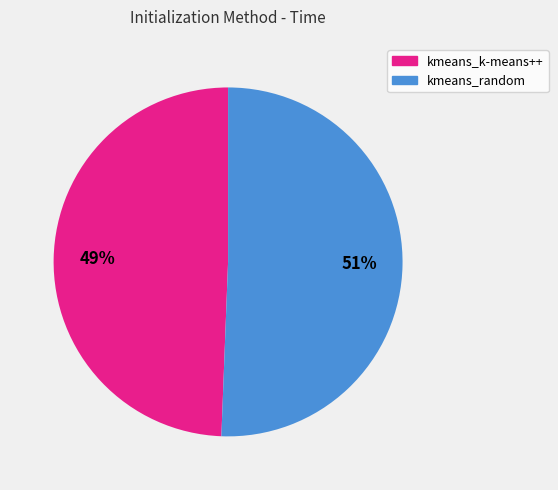

Rank the categories by value from highest to lowest.

kmeans_random, kmeans_k-means++